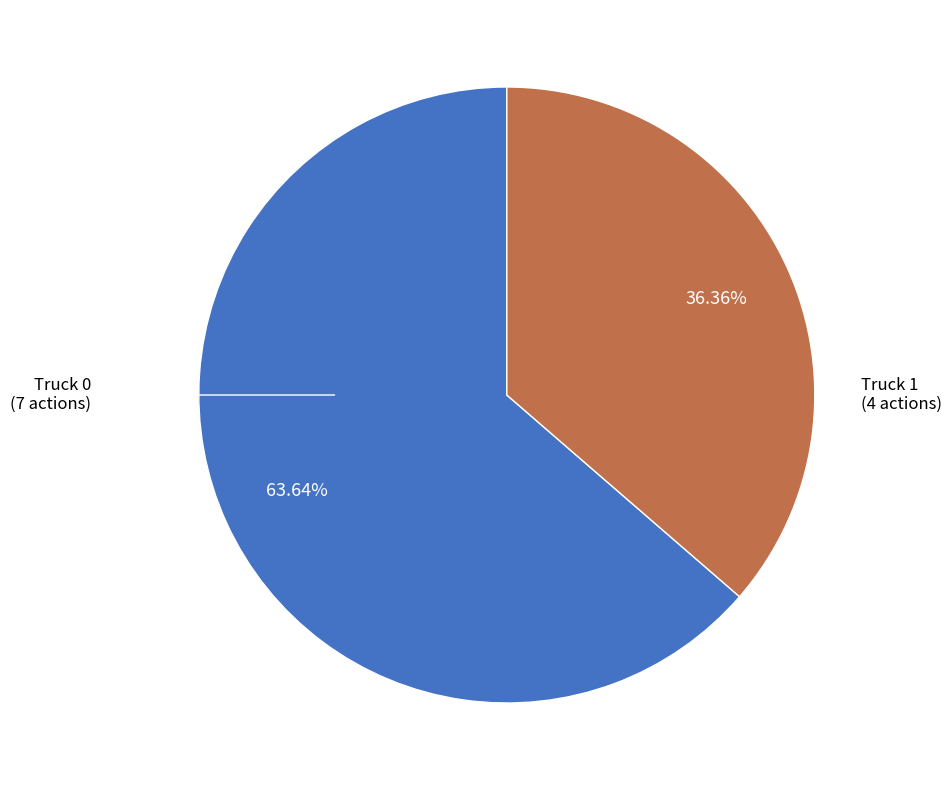

Count the number of slices in the pie.

2